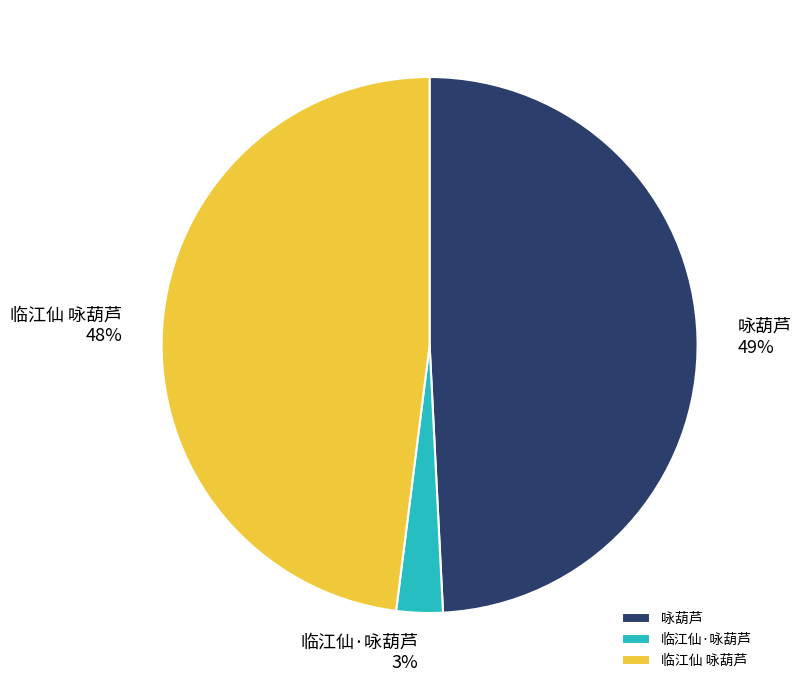

Does 咏葫芦 represent more than half of the total?

No